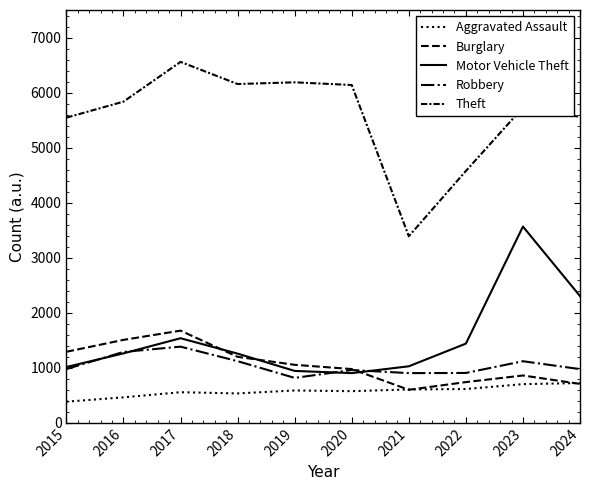

Does the chart have visible grid lines?

No